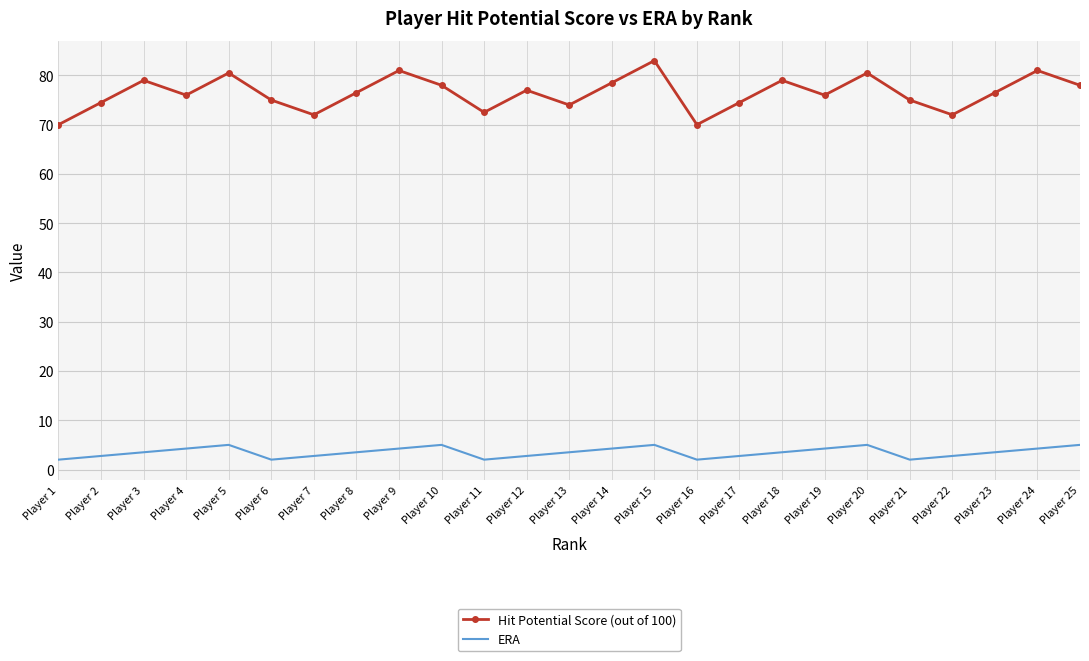

What is the difference between the maximum and minimum values in the ERA series?

3.0